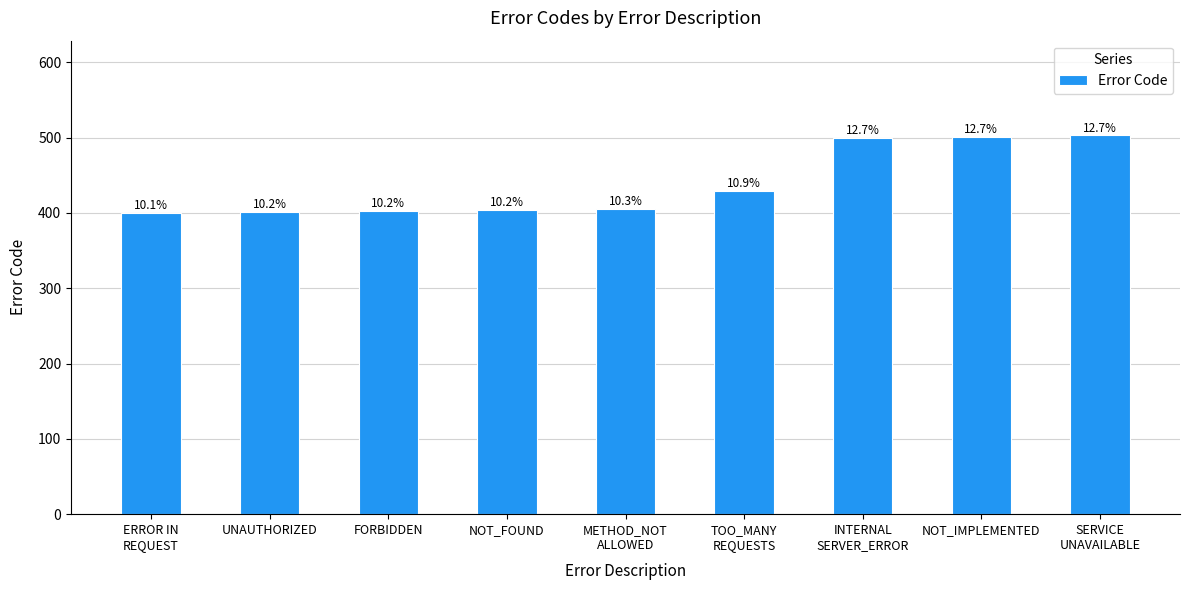

Does the chart contain any negative values?

No